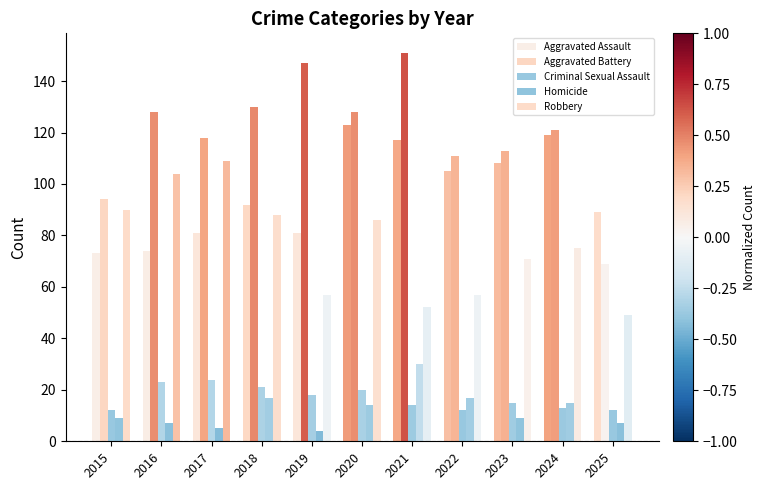

Count the number of categories in the chart.

11